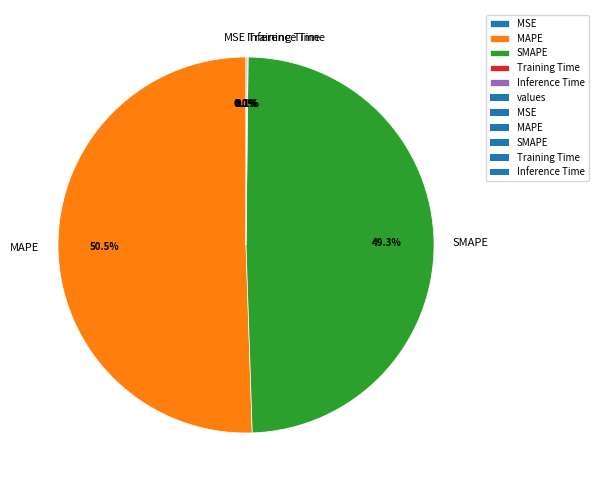

Does MAPE account for over 50% of the chart?

Yes